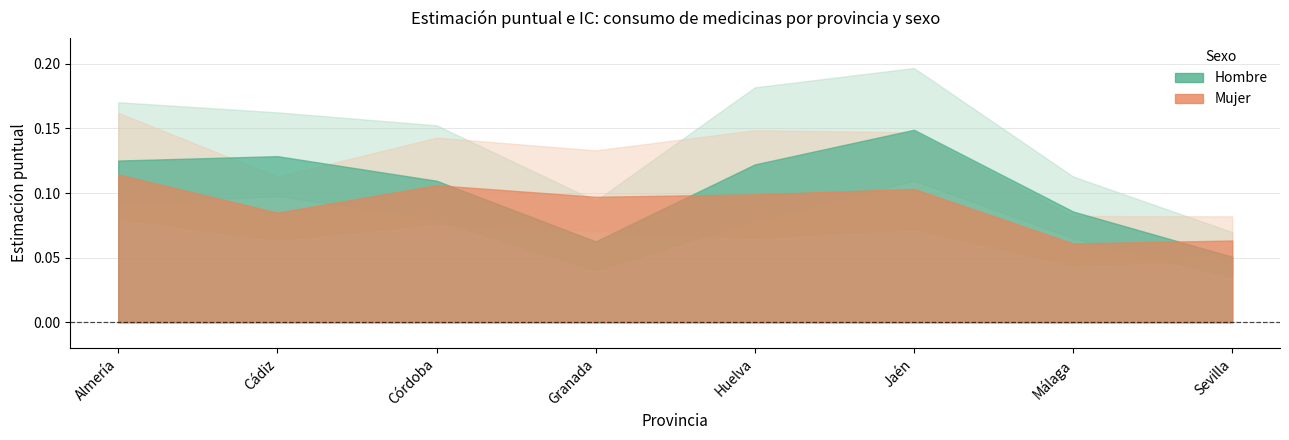

Where is Mujer_upr nearest to the value 0?

Sevilla